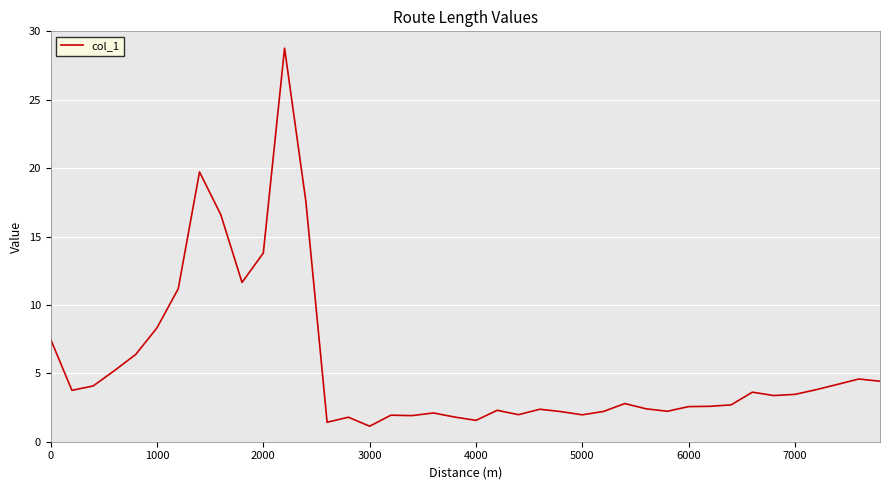

What is the smallest value displayed?

1.1